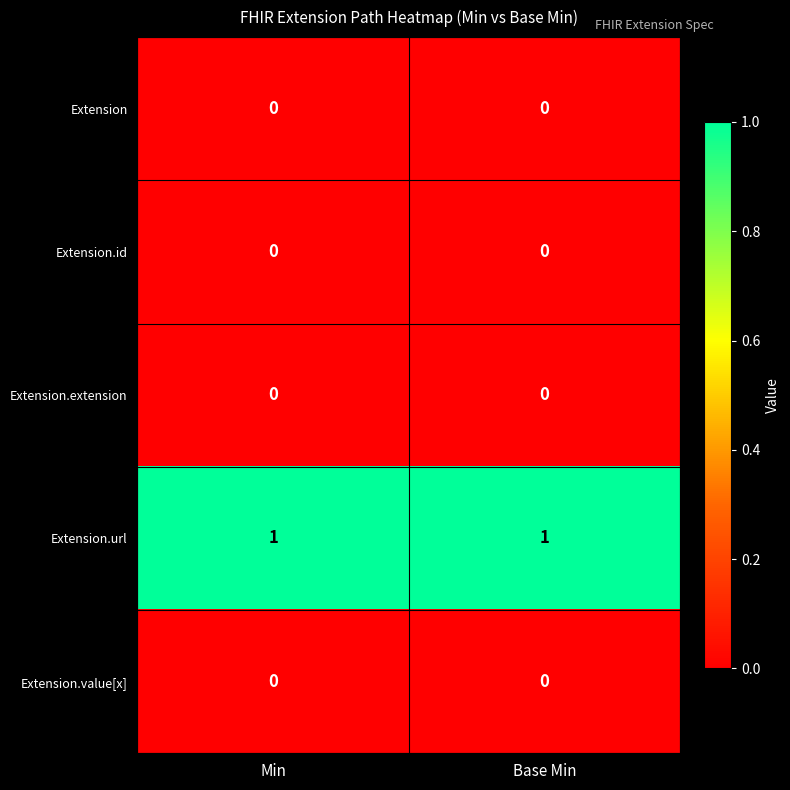

At how many categories does at least one series exceed 0?

2